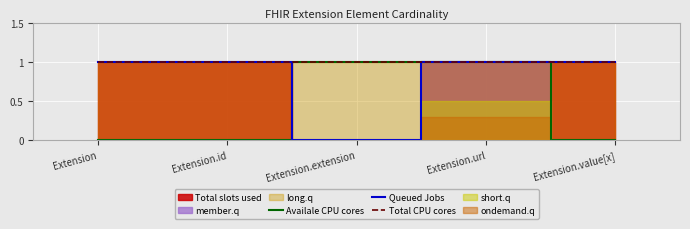

What is the label of the 5th point from the right?

Extension